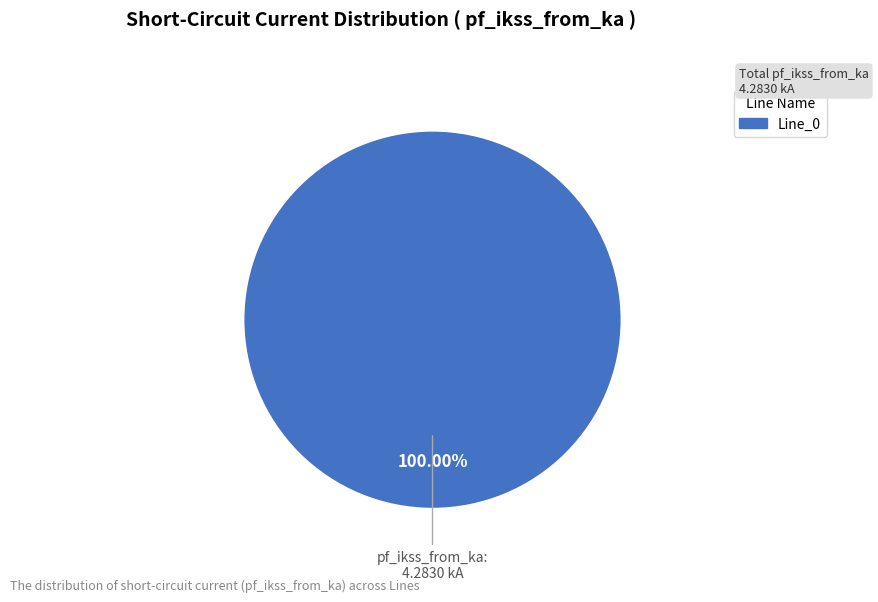

Is there a majority slice in this chart?

Yes